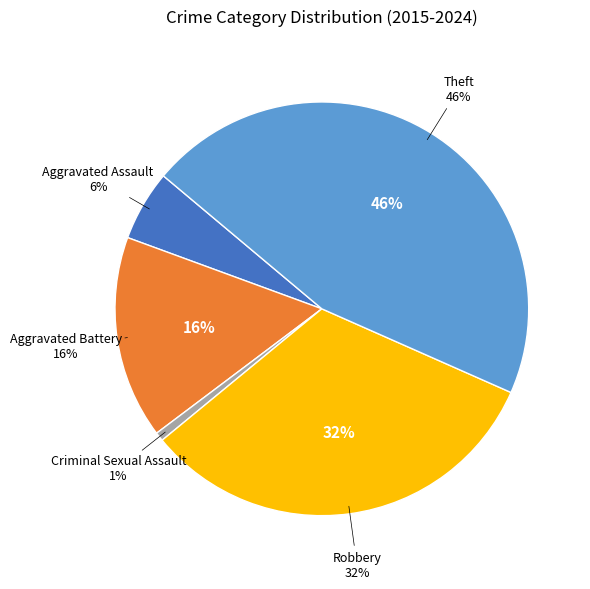

Does Aggravated Battery represent more than half of the total?

No